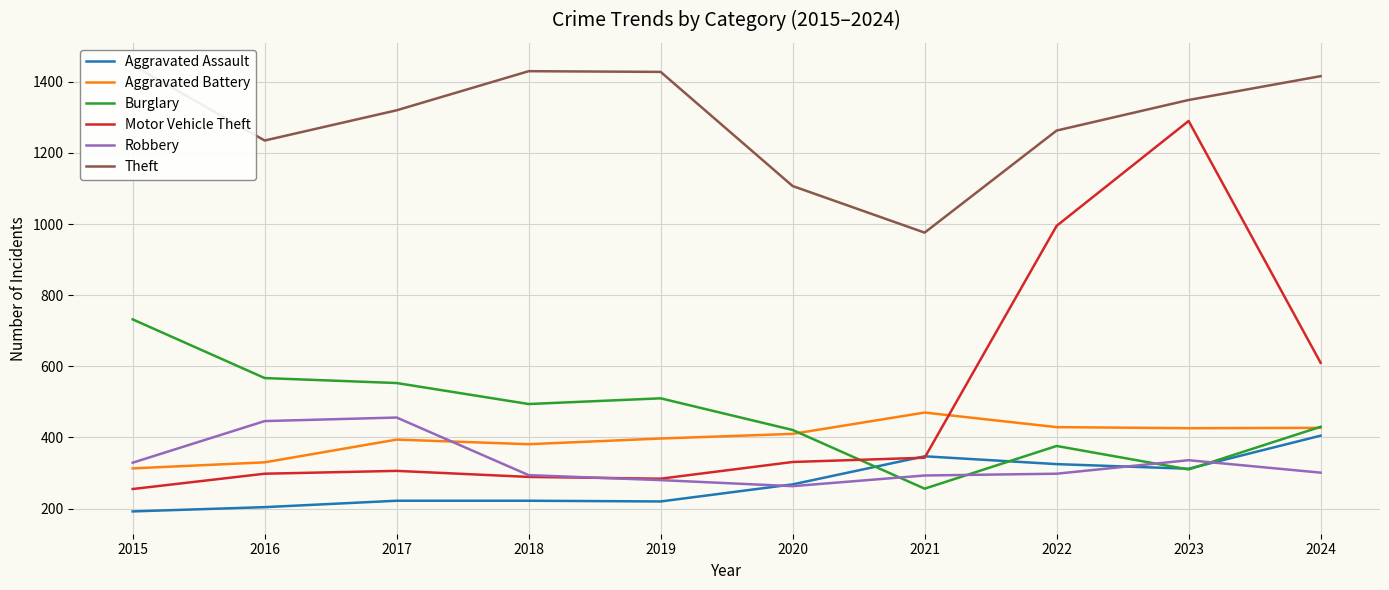

What is the average value of the Aggravated Battery series?

398